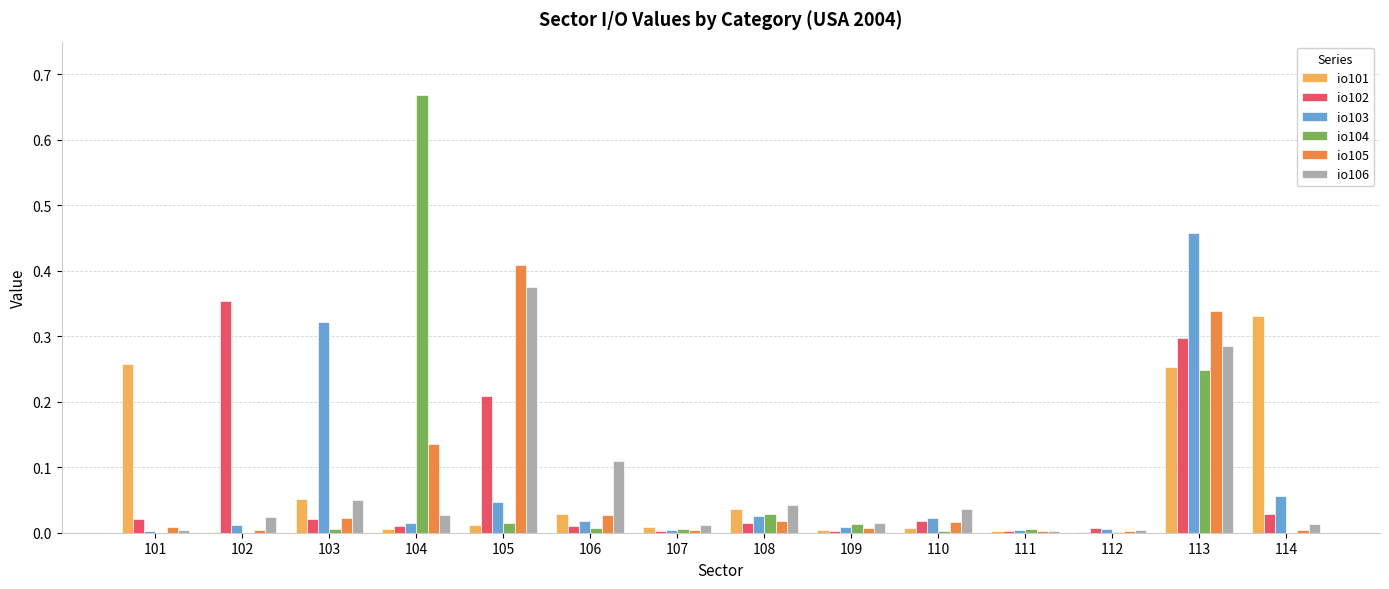

How many groups of bars are there?

14